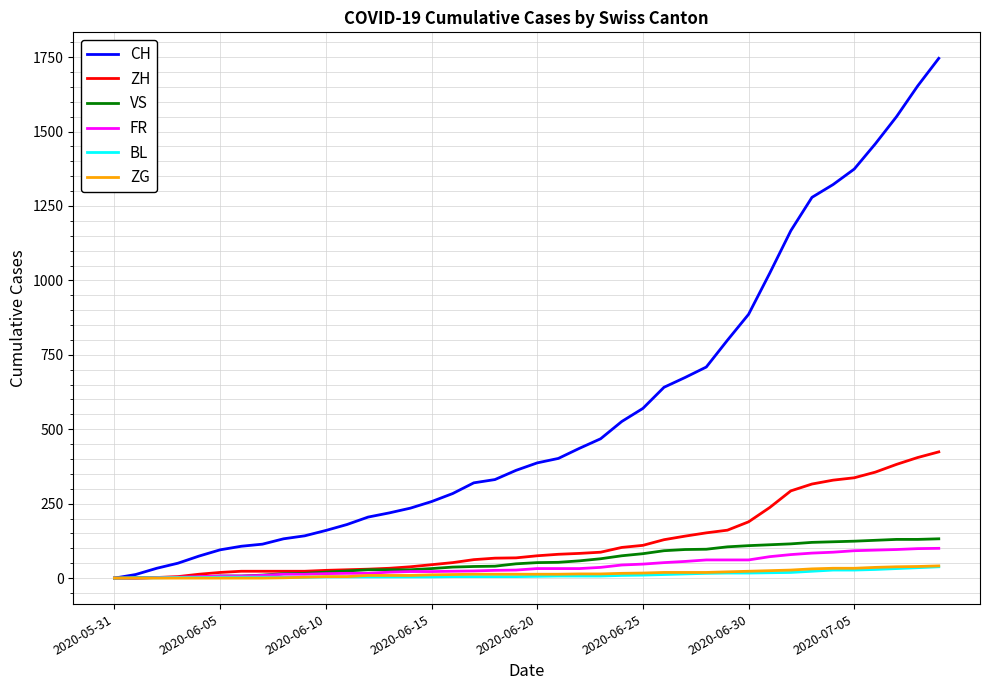

What is the difference between the second highest and second lowest values in the ZG series?

39